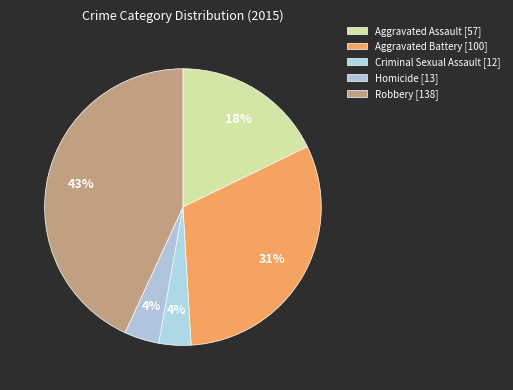

To the nearest percent, what percentage of the pie is Homicide?

4%